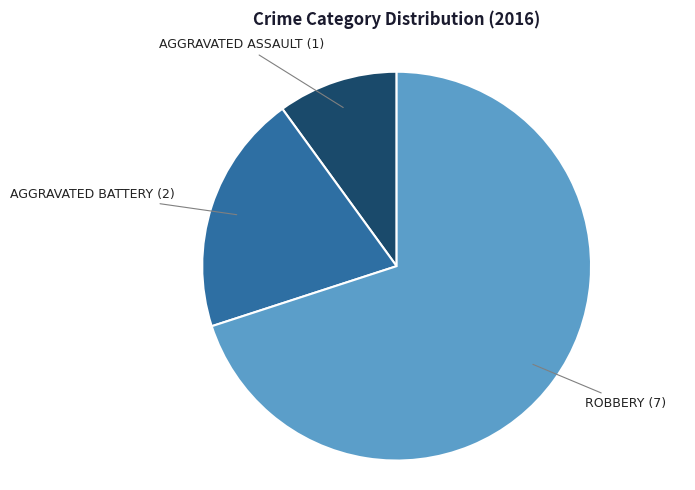

Is there any slice that represents more than half of the pie?

Yes